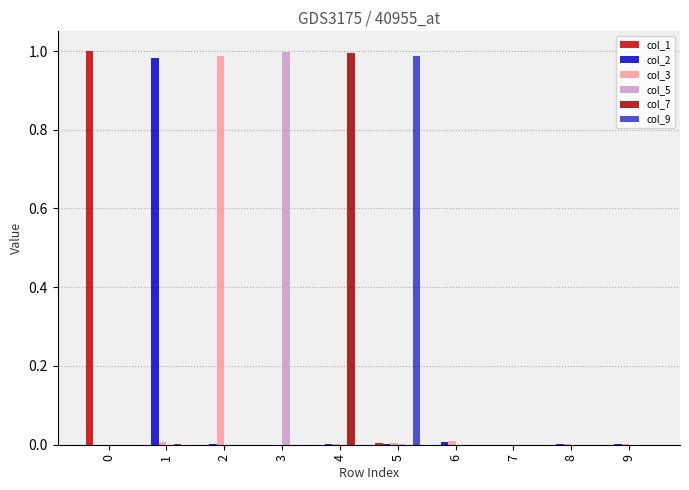

How many groups of bars are there?

10